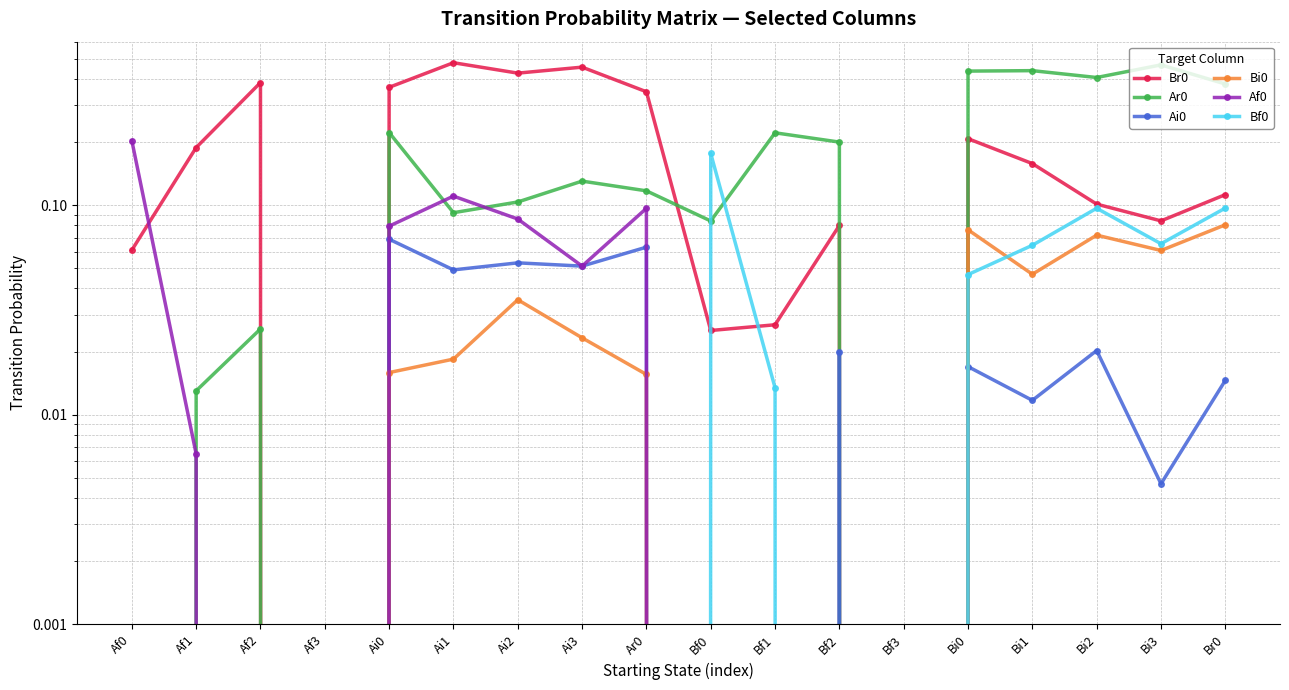

The value of Bi0 at Af1 is 0.0. True or false?

True